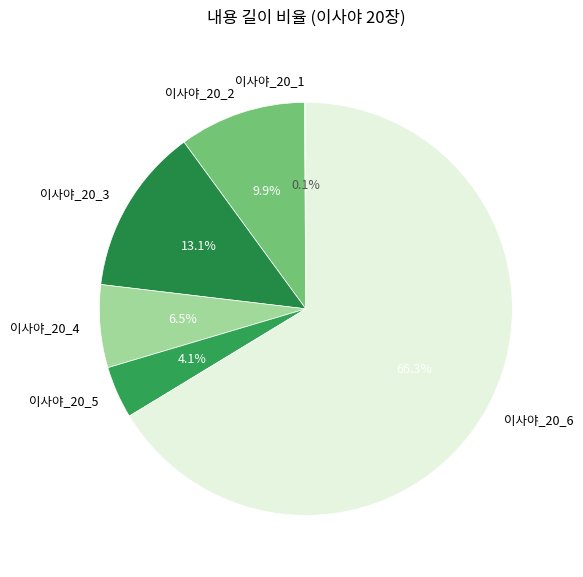

What percentage is the 이사야_20_3 slice, to the nearest percent?

13%